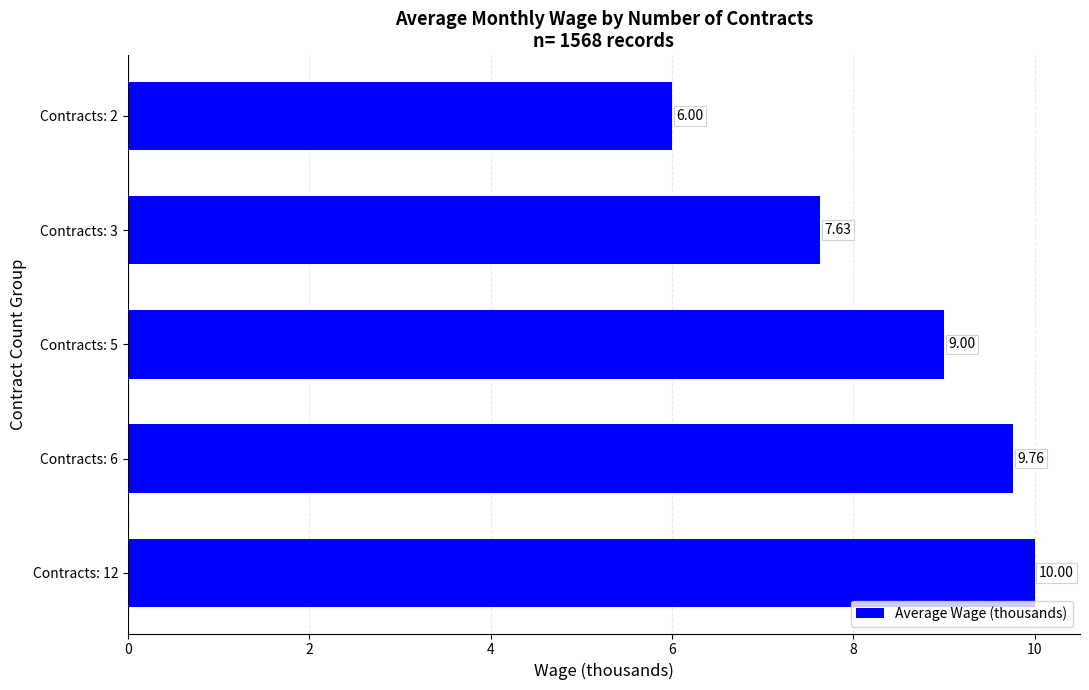

Between Contracts: 3 and Contracts: 12, which is larger?

Contracts: 12